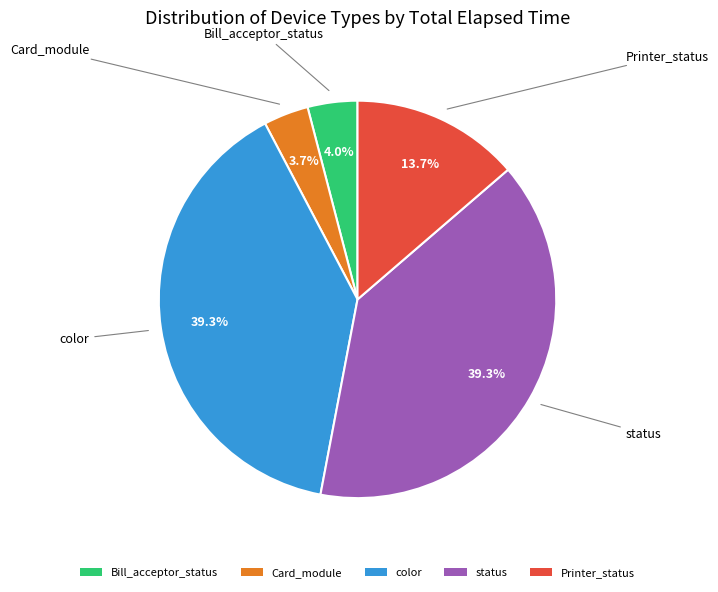

Between Card_module and Printer_status, which is larger?

Printer_status